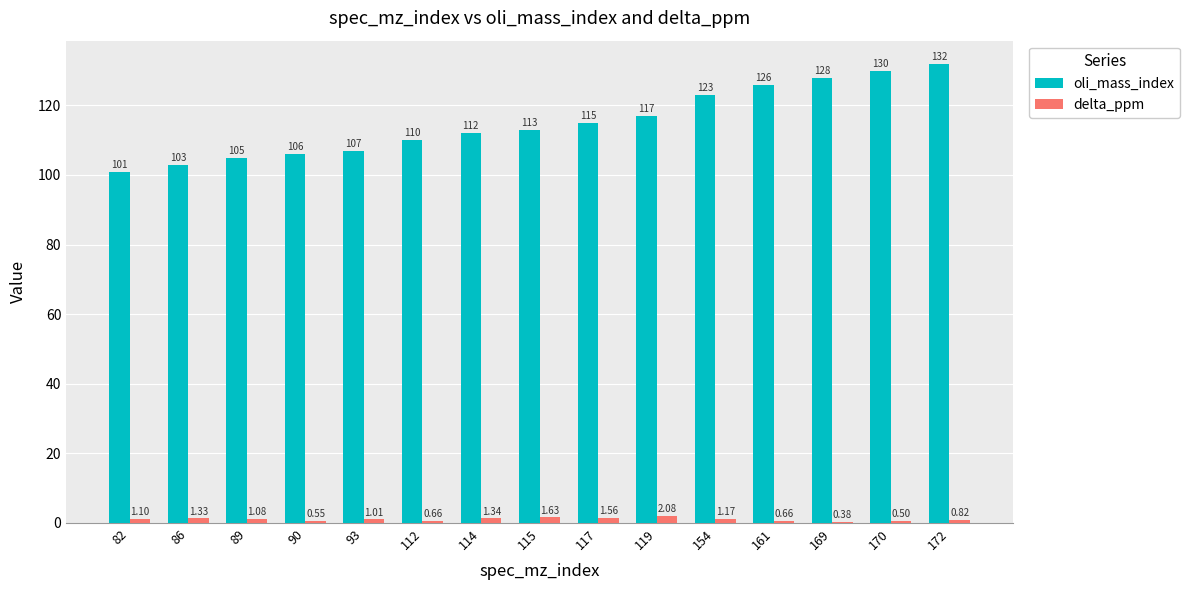

Between 90 and 119, which series saw the biggest shift?

oli_mass_index